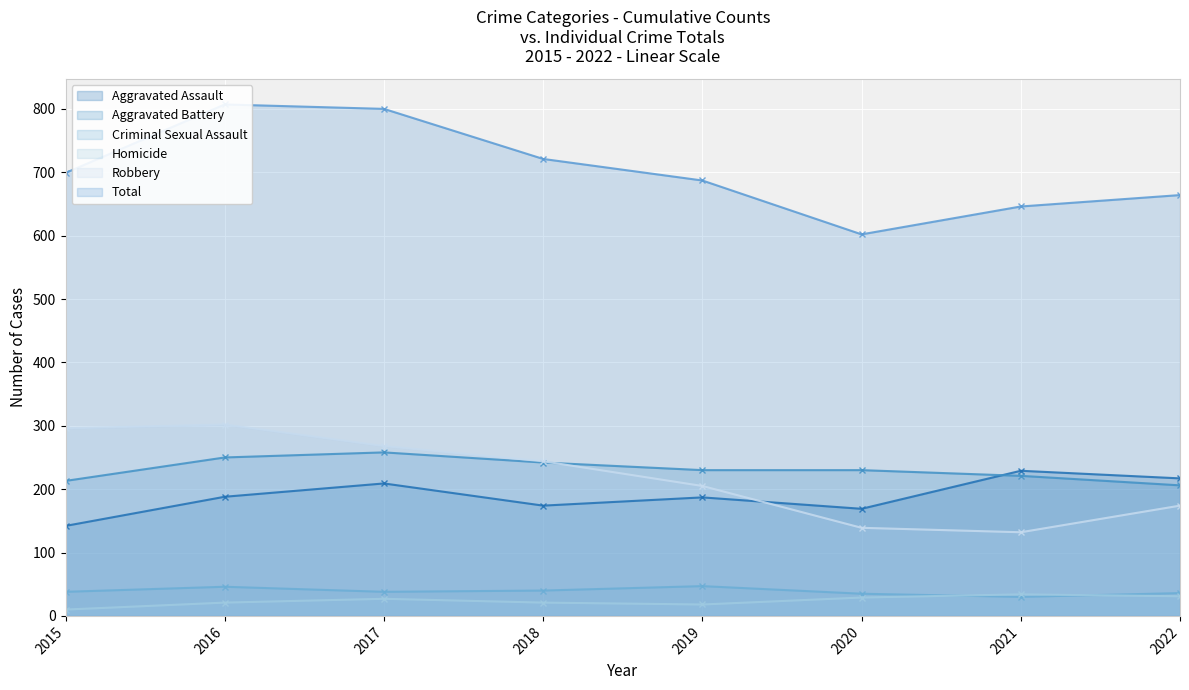

True or false: Homicide and Criminal Sexual Assault cross at least once.

True